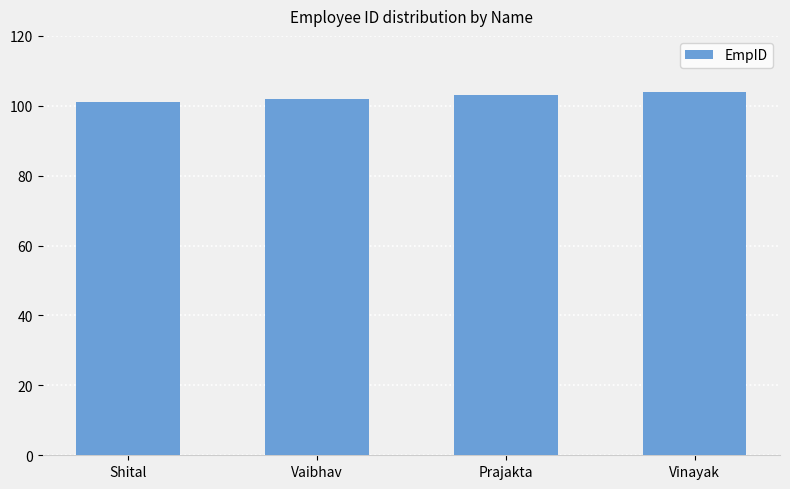

Approximately how many times larger is the value at Vaibhav compared to Vinayak?

1.0